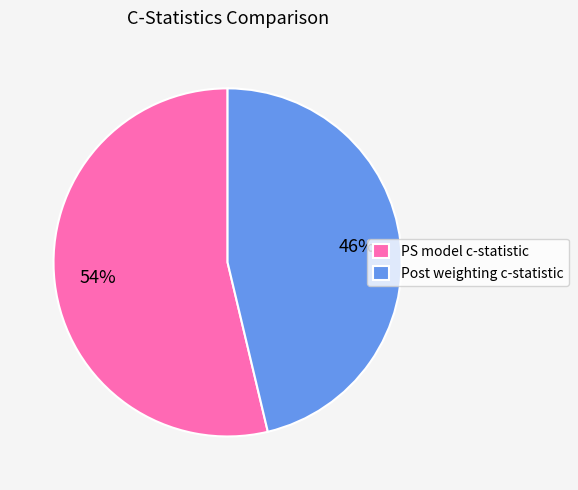

To the nearest percent, what percentage of the pie is PS model c-statistic?

54%